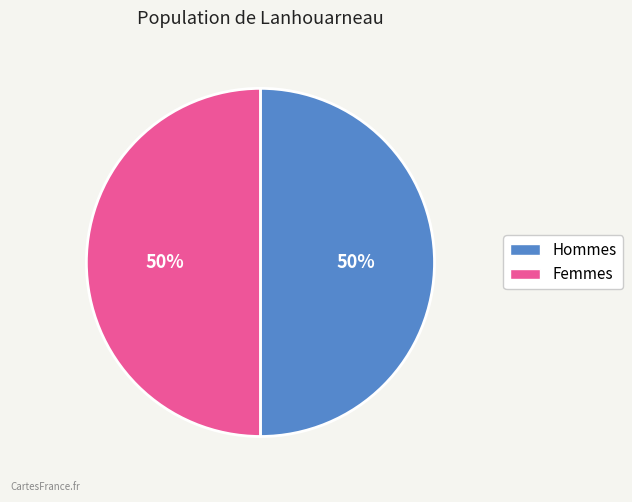

To the nearest percent, what is the average slice percentage?

50%